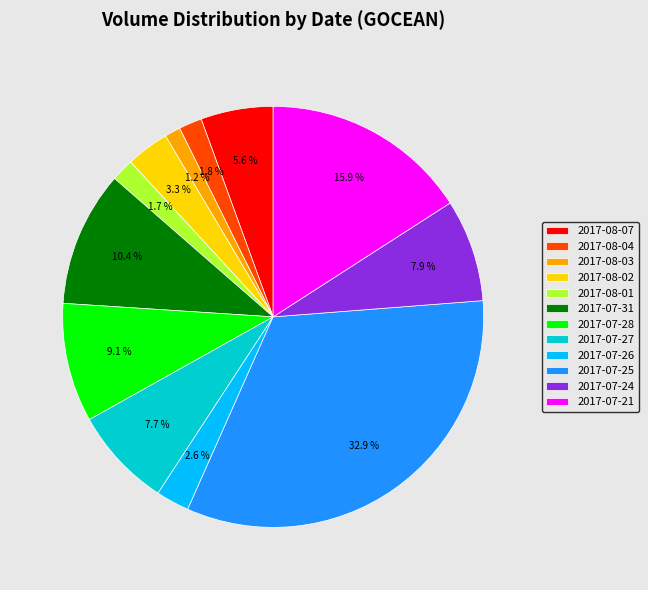

Is 2017-07-28 the majority of the pie?

No